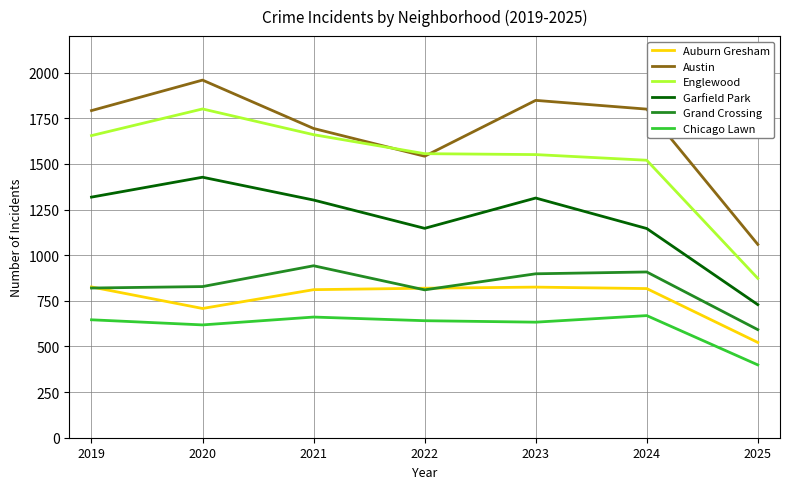

Which series has the largest total across all categories?

Austin